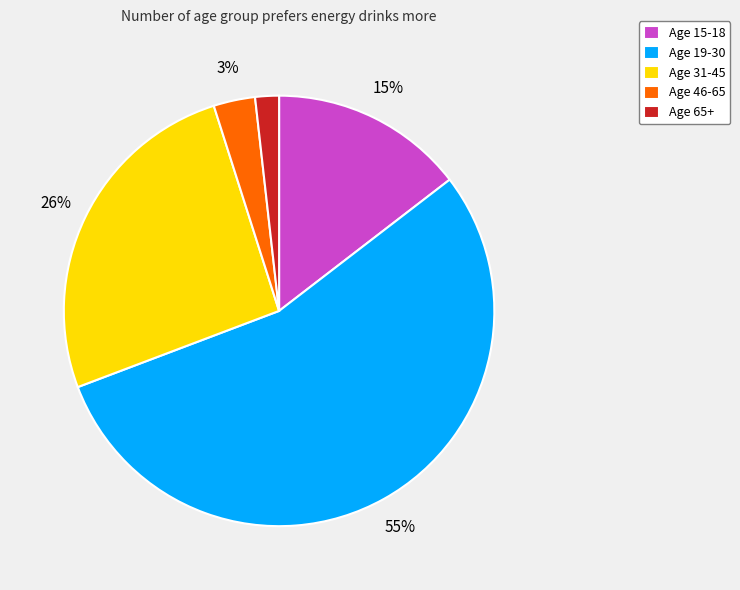

To the nearest percent, what percentage of the pie is Age 46-65?

3%